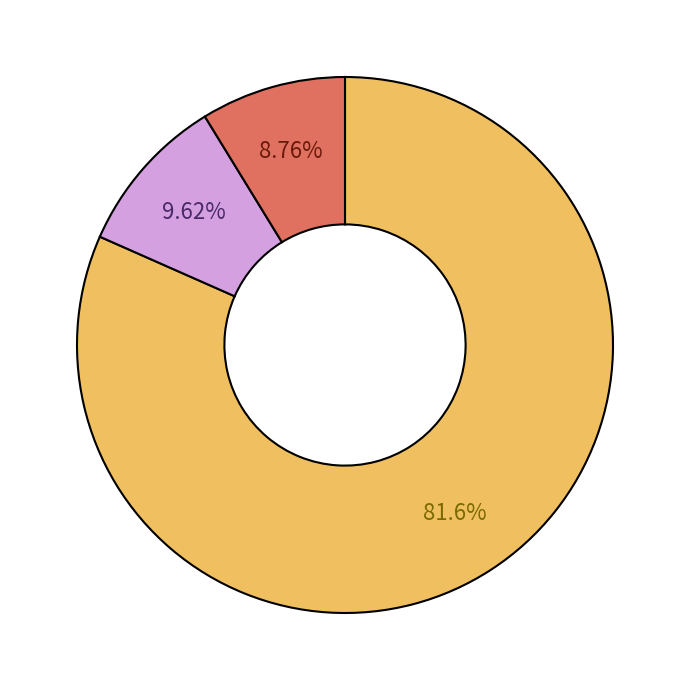

Is there a majority slice in this chart?

Yes